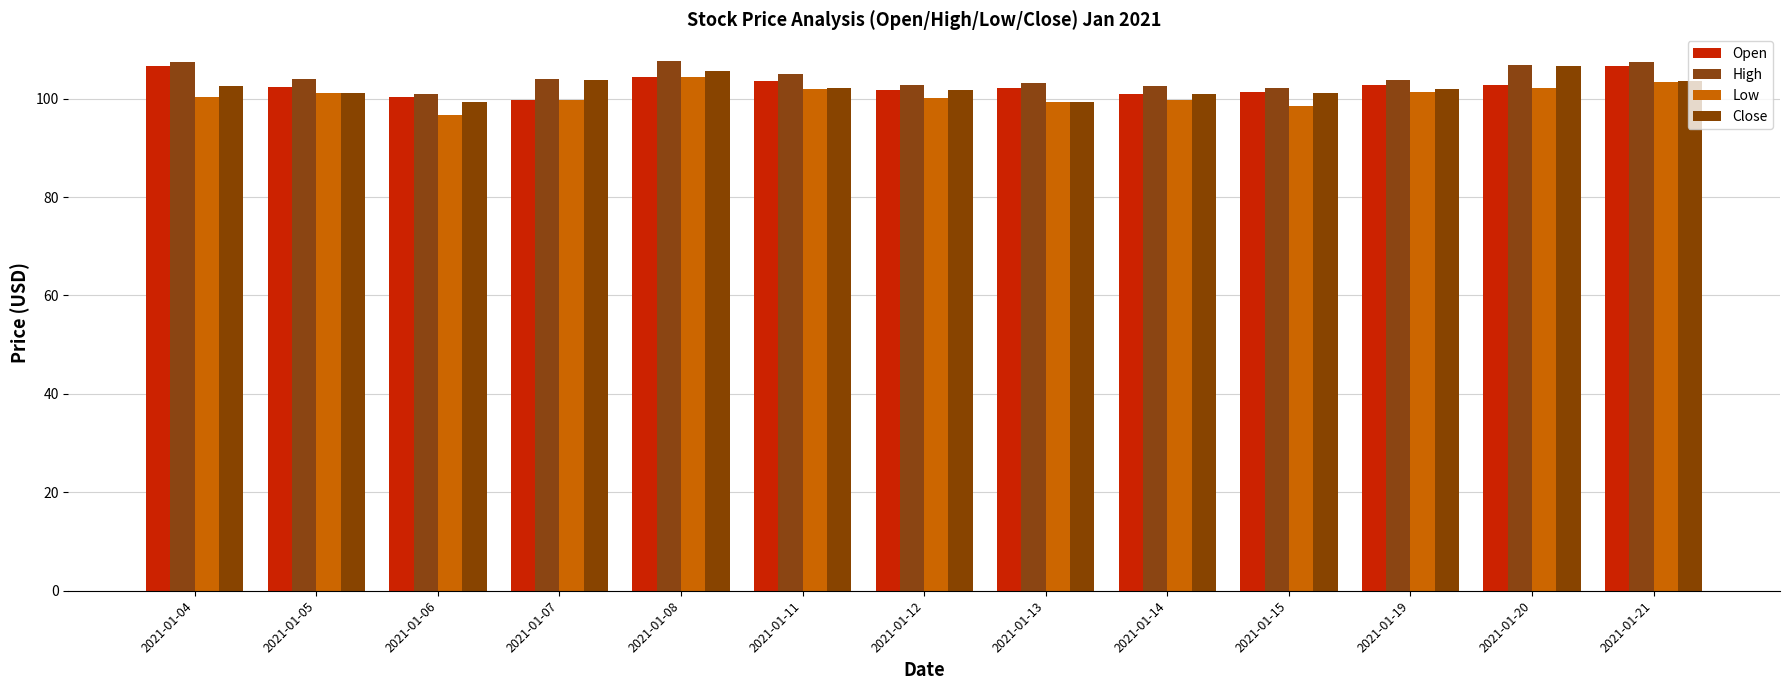

Count the number of categories in the chart.

13